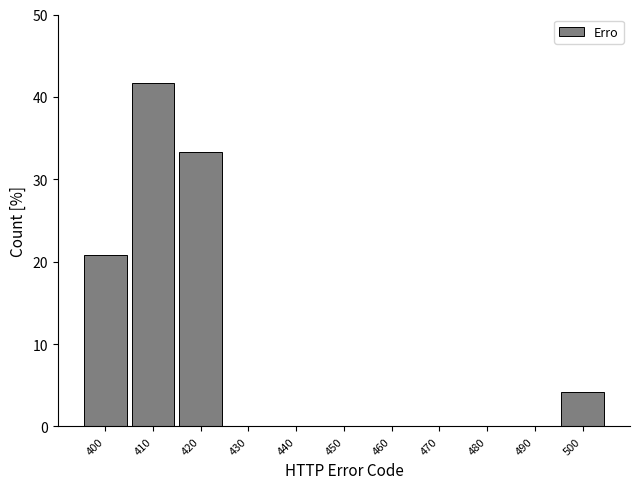

Reading left to right, transcribe this chart: for each bar, give the range it covers on the x-axis and its height. The values are not printed on the chart, so give them approximately, as read against the axis.

395 to 405: 21
405 to 415: 42
415 to 425: 33
425 to 435: 0
435 to 445: 0
445 to 455: 0
455 to 465: 0
465 to 475: 0
475 to 485: 0
485 to 495: 0
495 to 505: 4